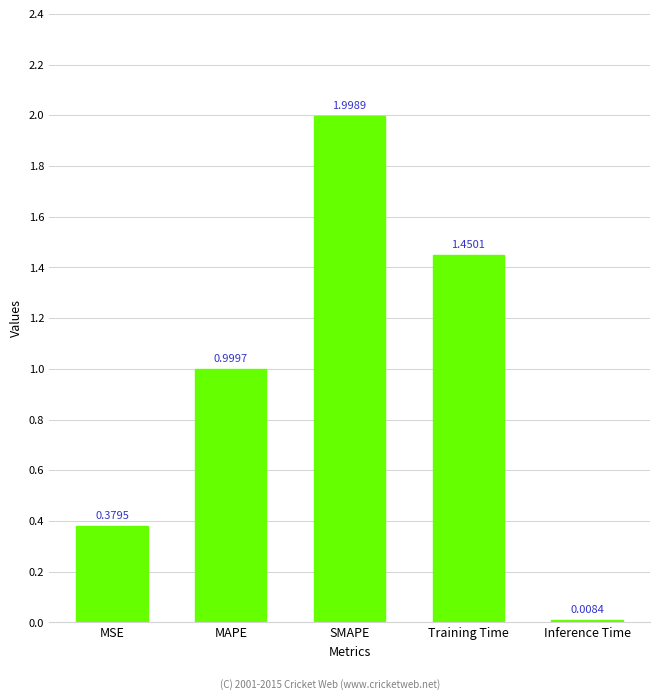

What is the change in value from MAPE to Training Time?

+0.5